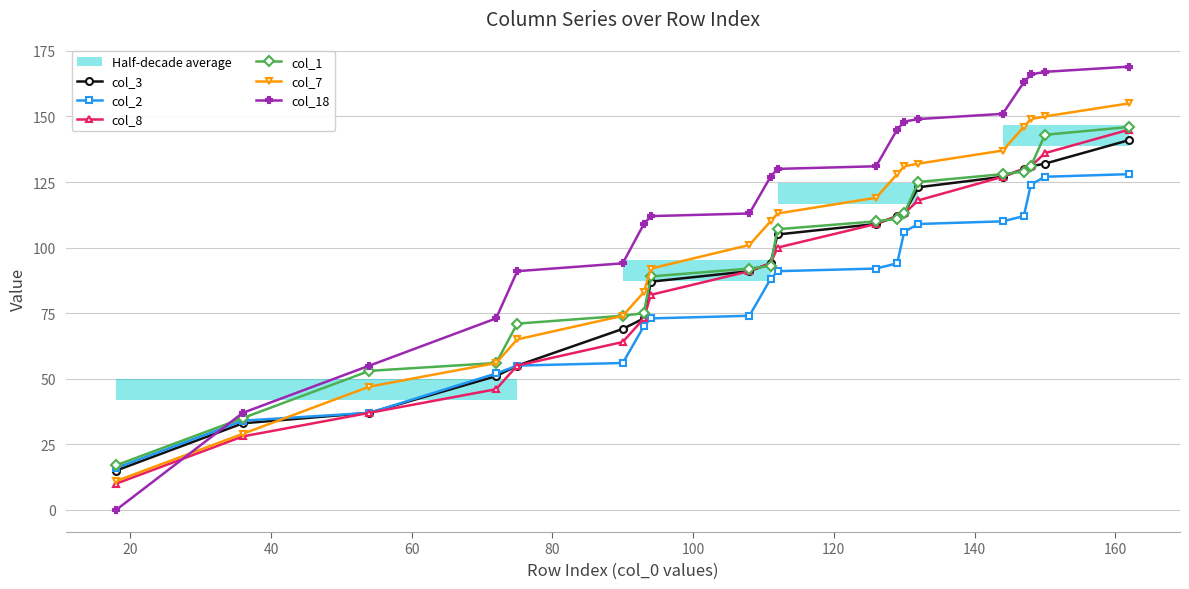

What is the minimum value for col_8?

10